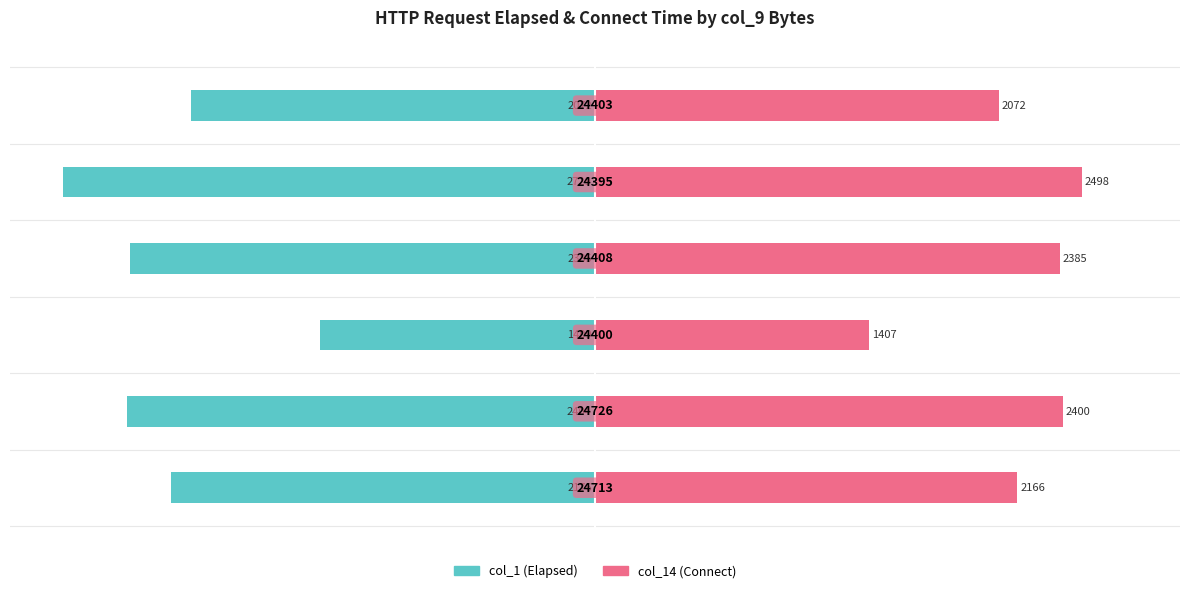

Which series has the largest total across all categories?

col_14 (Connect)